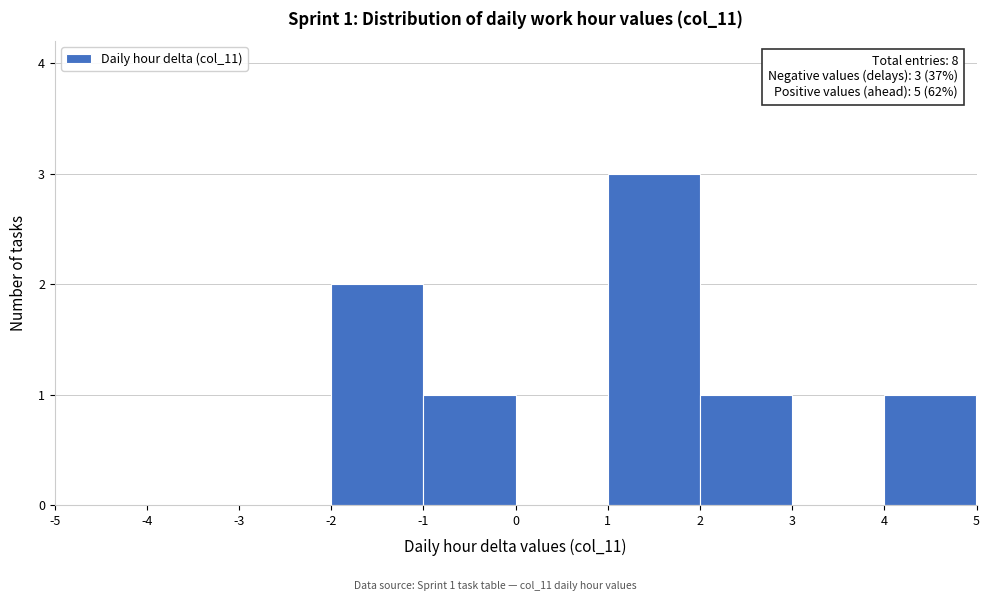

Over which range of the x-axis is the bar tallest?

1 to 2